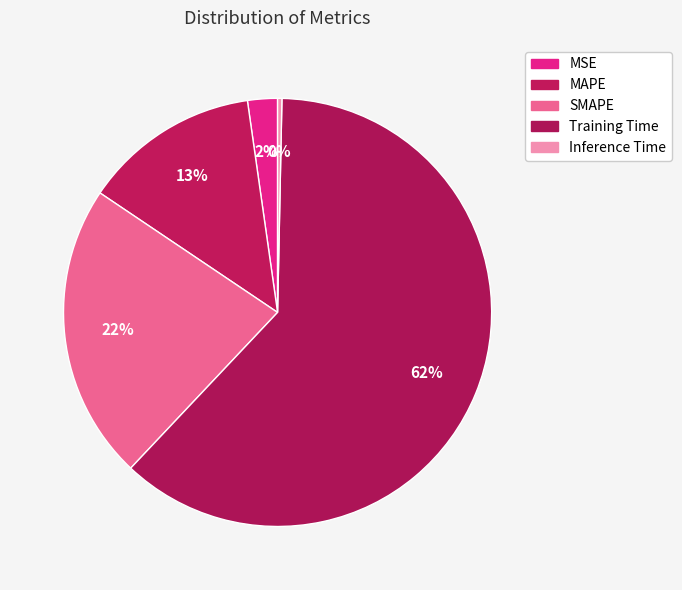

Count the number of slices in the pie.

5